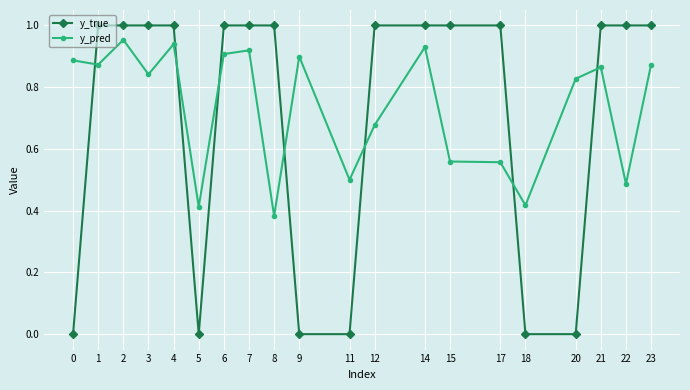

Which series changed the most between 5 and 22?

y_true